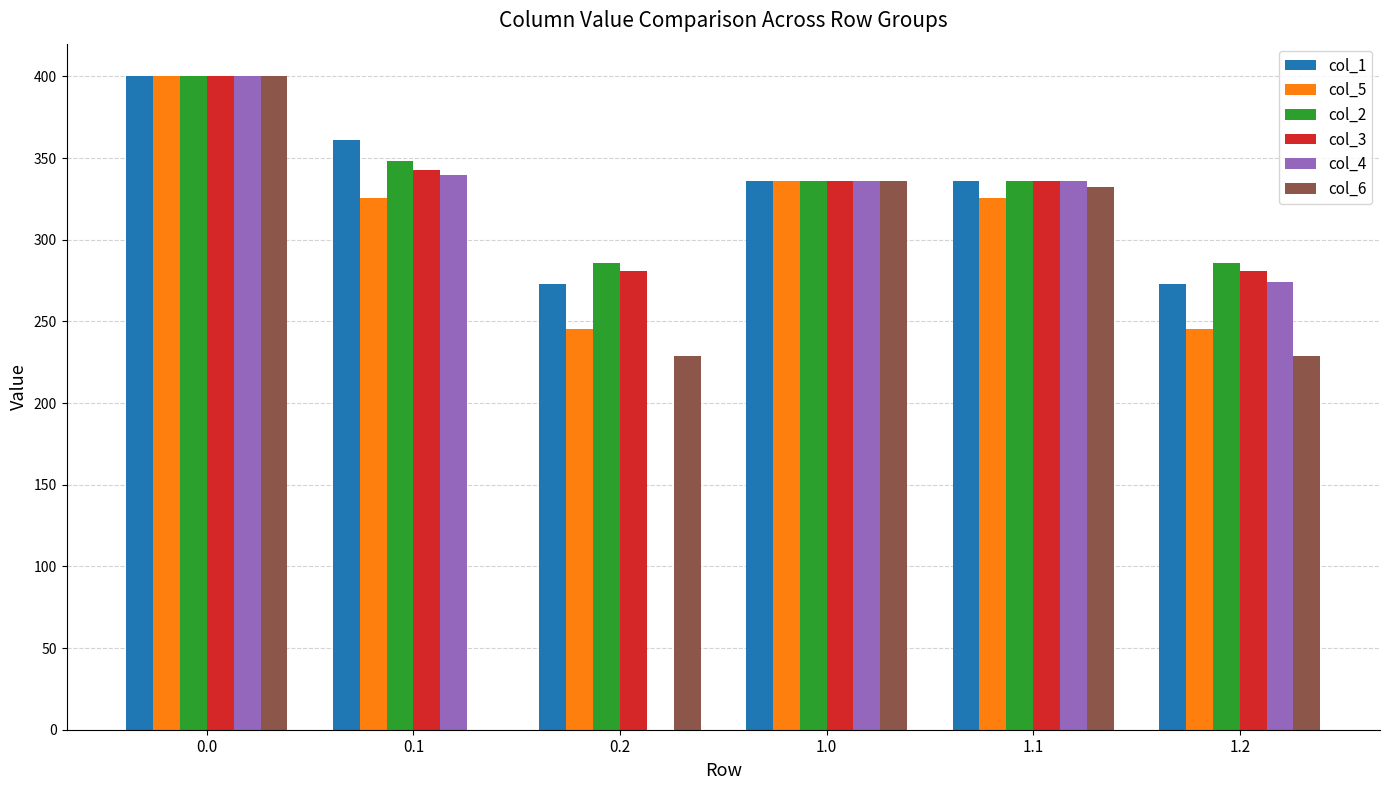

What is the total value across all series at 1.0?

2016.0